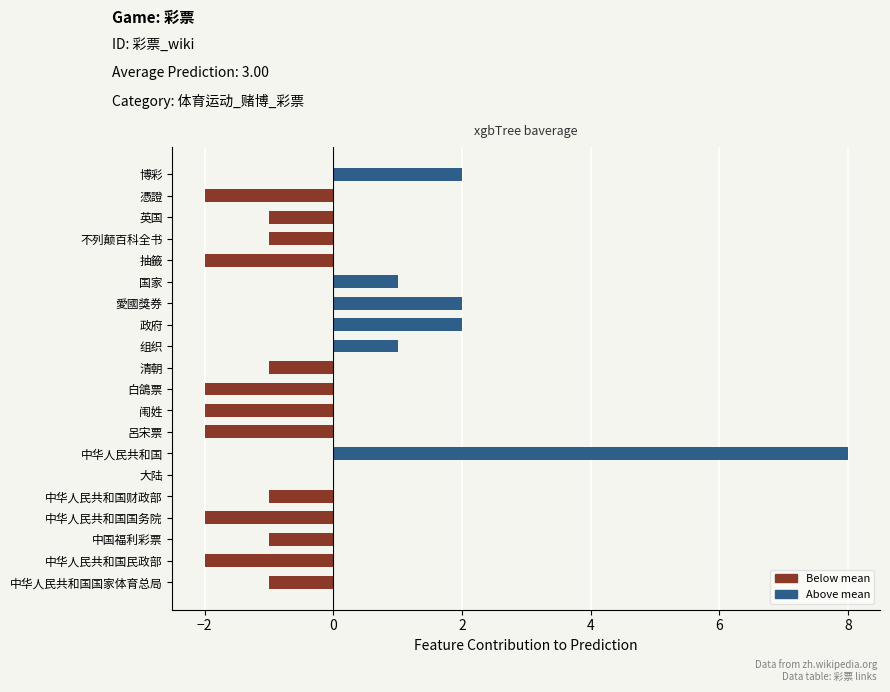

The value at 白鴿票 is -2. True or false?

True